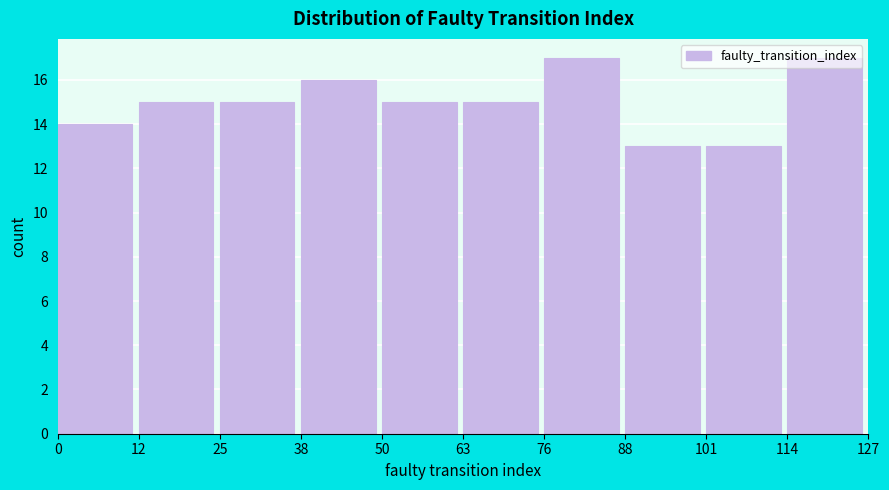

Reading left to right, transcribe this chart: for each bar, give the range it covers on the x-axis and its height. The values are not printed on the chart, so give them approximately, as read against the axis.

0 to 12: 14
12 to 25: 15
25 to 38: 15
38 to 50: 16
50 to 63: 15
63 to 76: 15
76 to 88: 17
88 to 101: 13
101 to 114: 13
114 to 127: 17